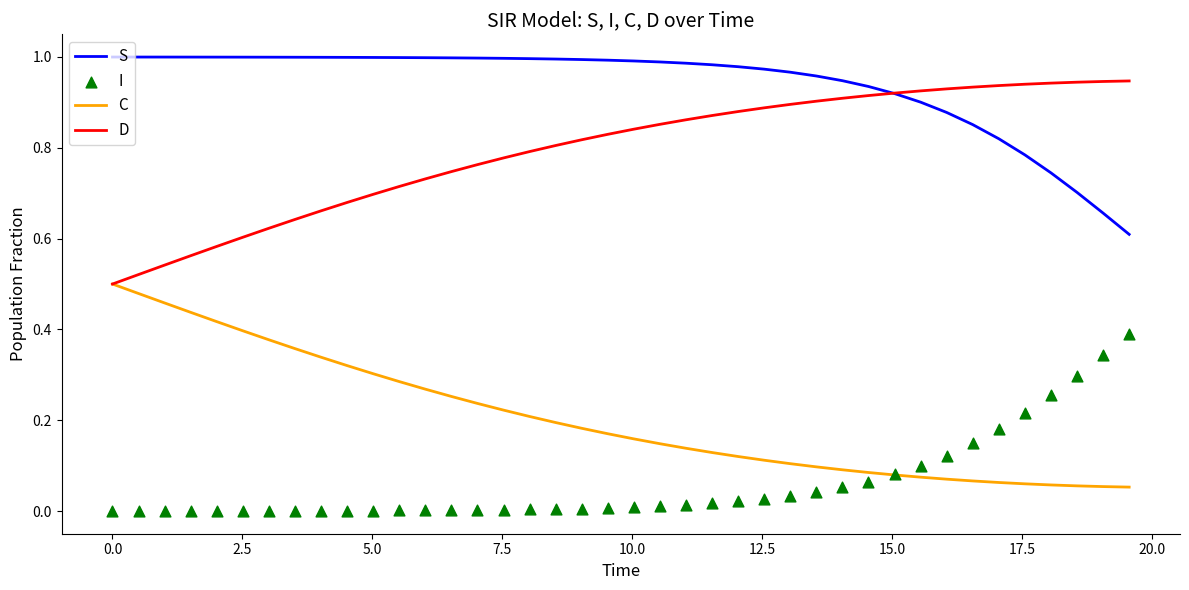

Is the value of S at 17 greater than the value of C at −2.5?

Yes